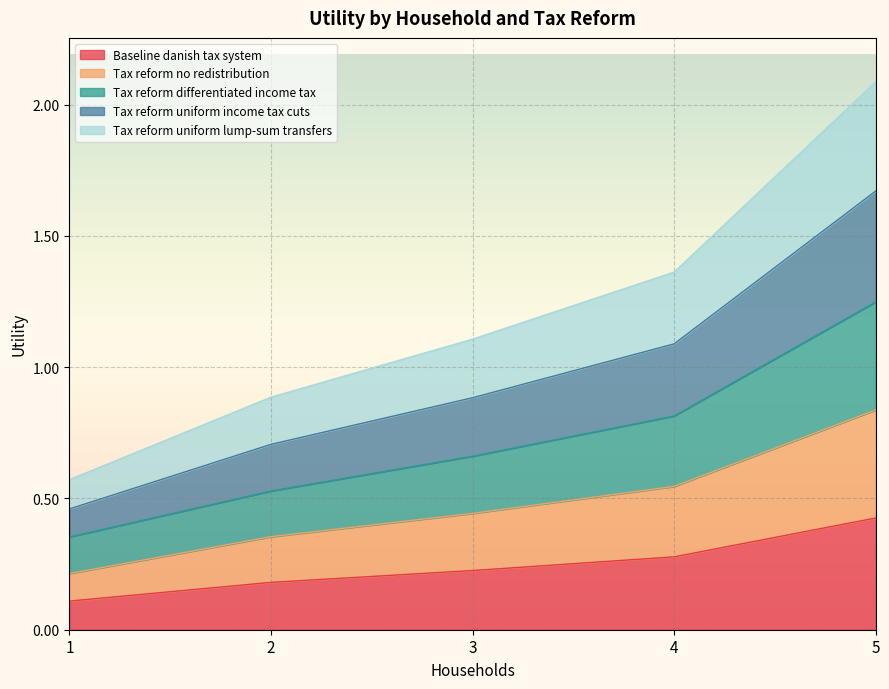

Which category has the highest value in the Baseline danish tax system series?

5